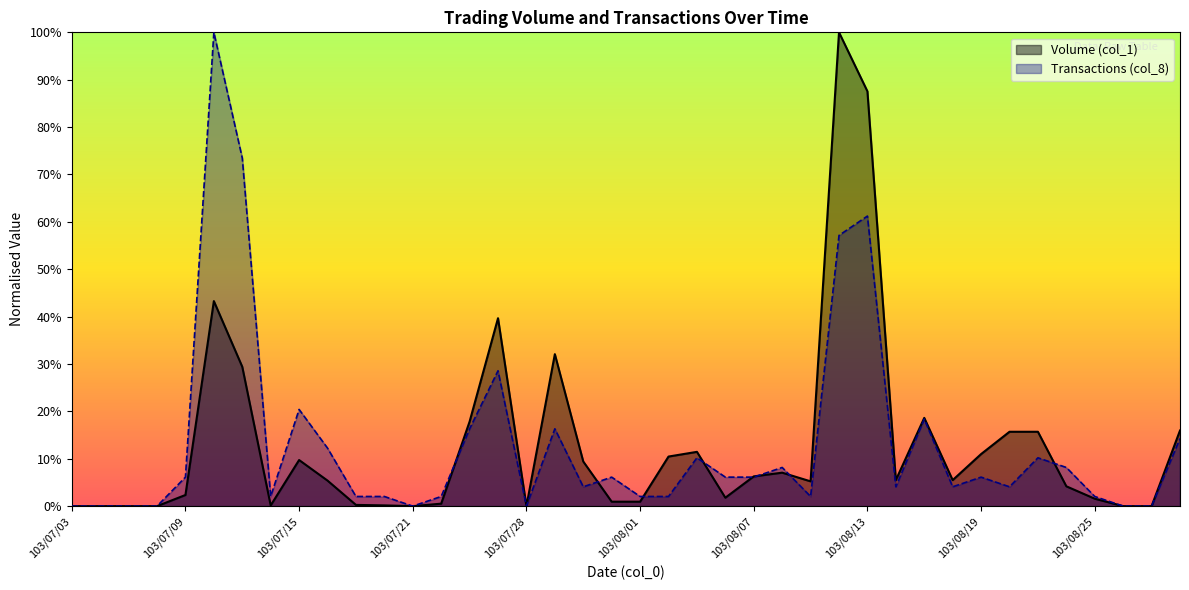

How many lines are shown in the chart?

2